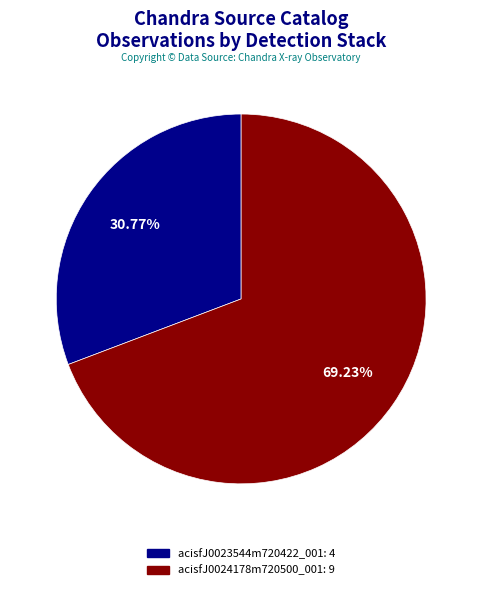

How many segments does this pie chart have?

2